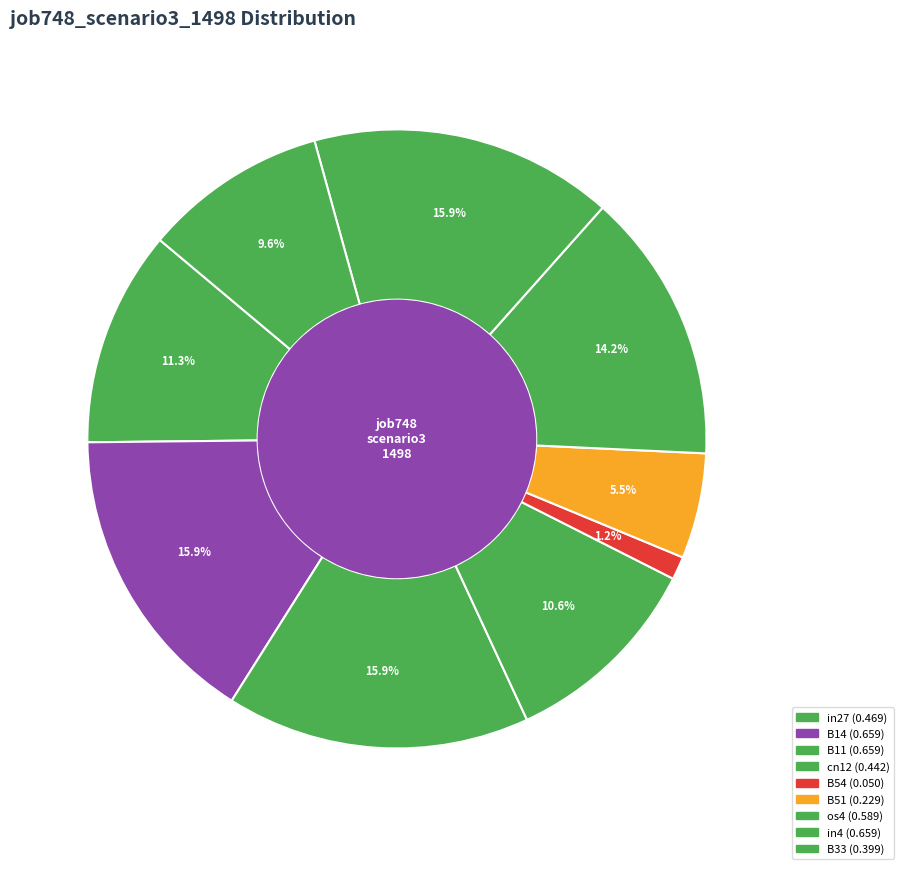

Is it true that B33 is 10% of the pie?

True